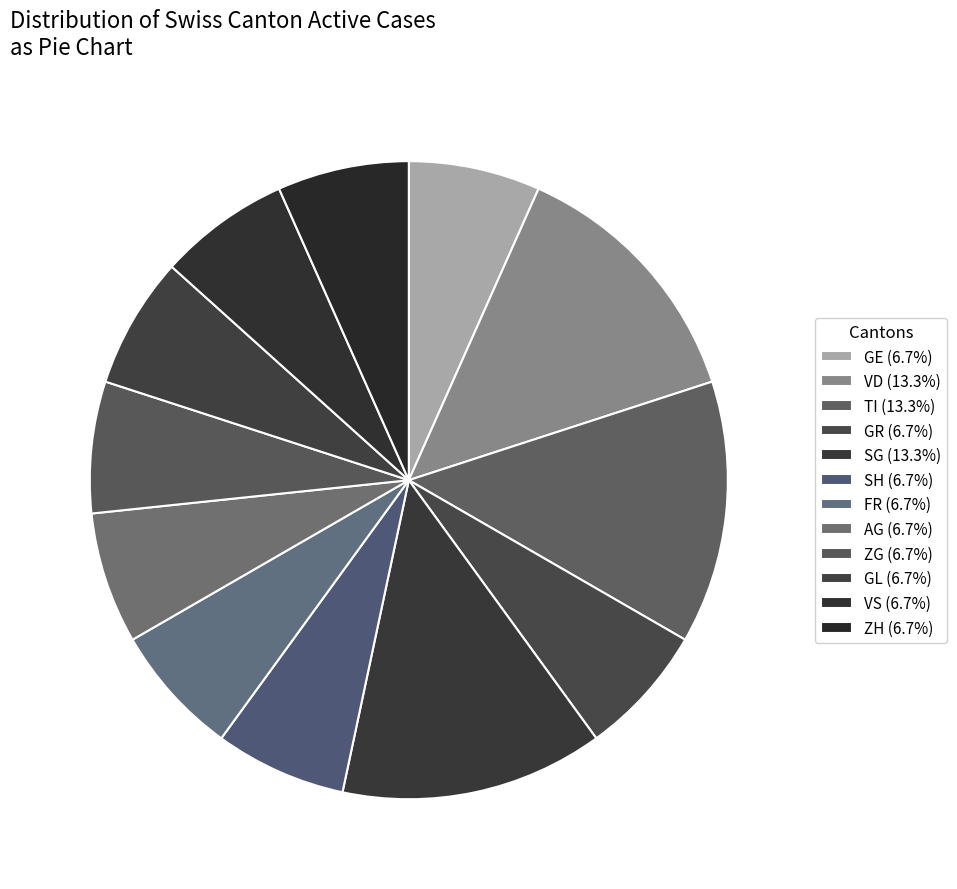

Count the number of slices in the pie.

12